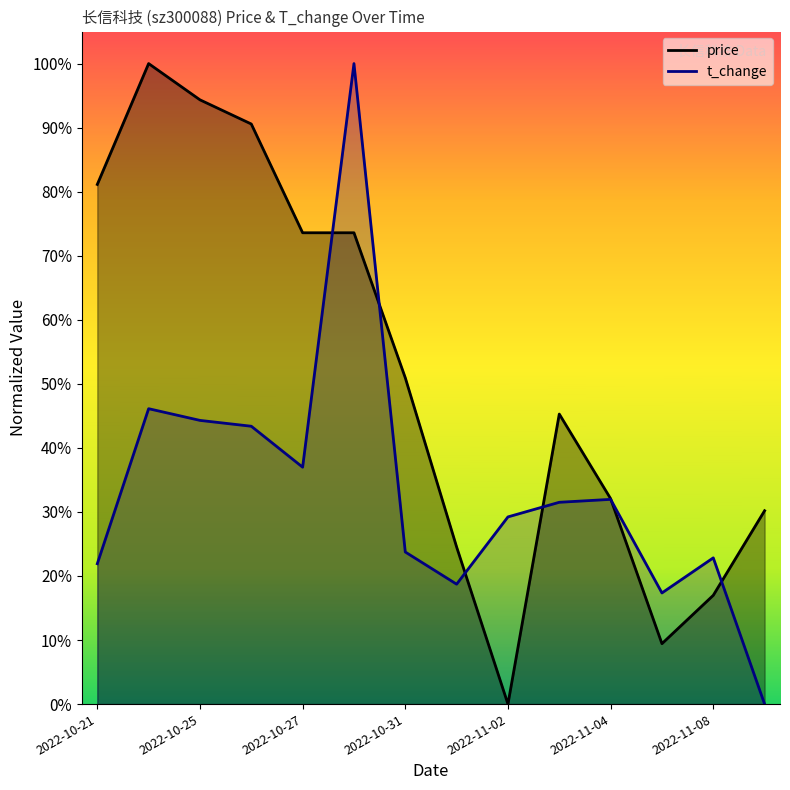

Between 2022-11-01 and 2022-11-09, which series saw the biggest shift?

t_change